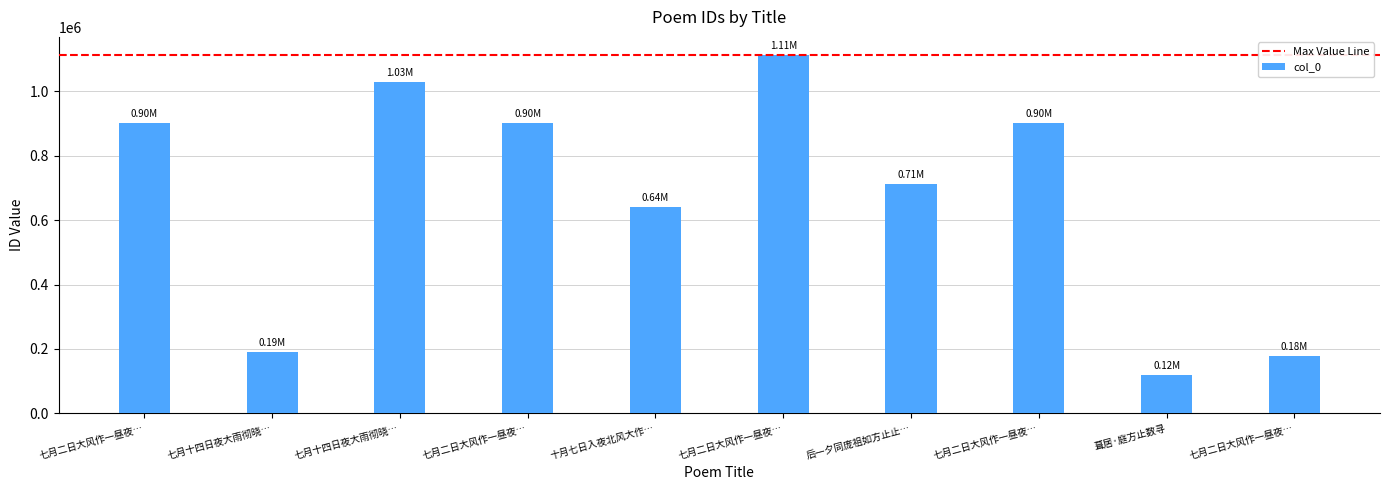

Reading left to right, transcribe all the data shown in this chart.

901617	191099	1028694	901618	641341	1113329	712042	901616	118696	178665